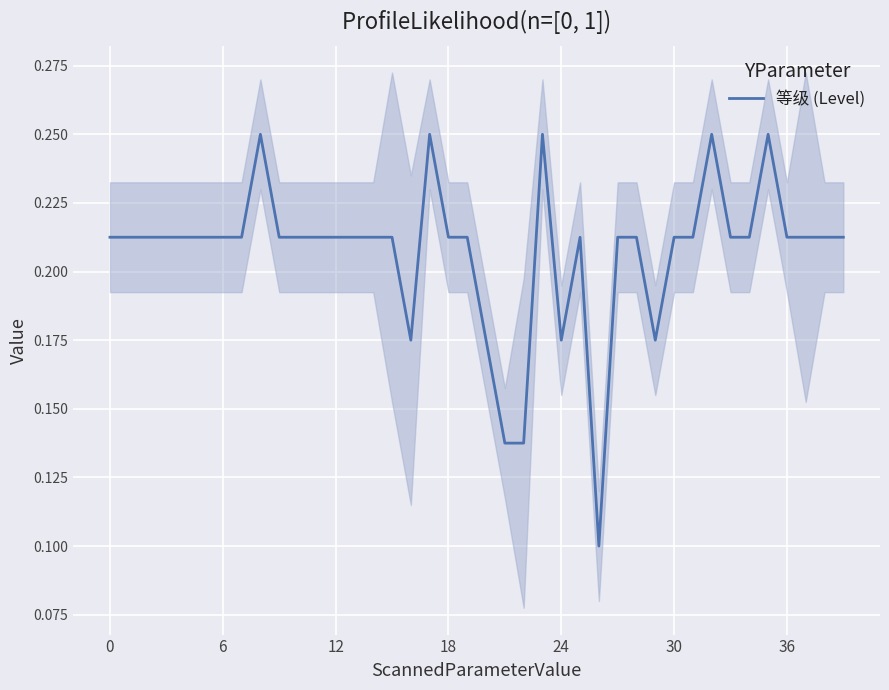

Which category has the highest value across all series?

8